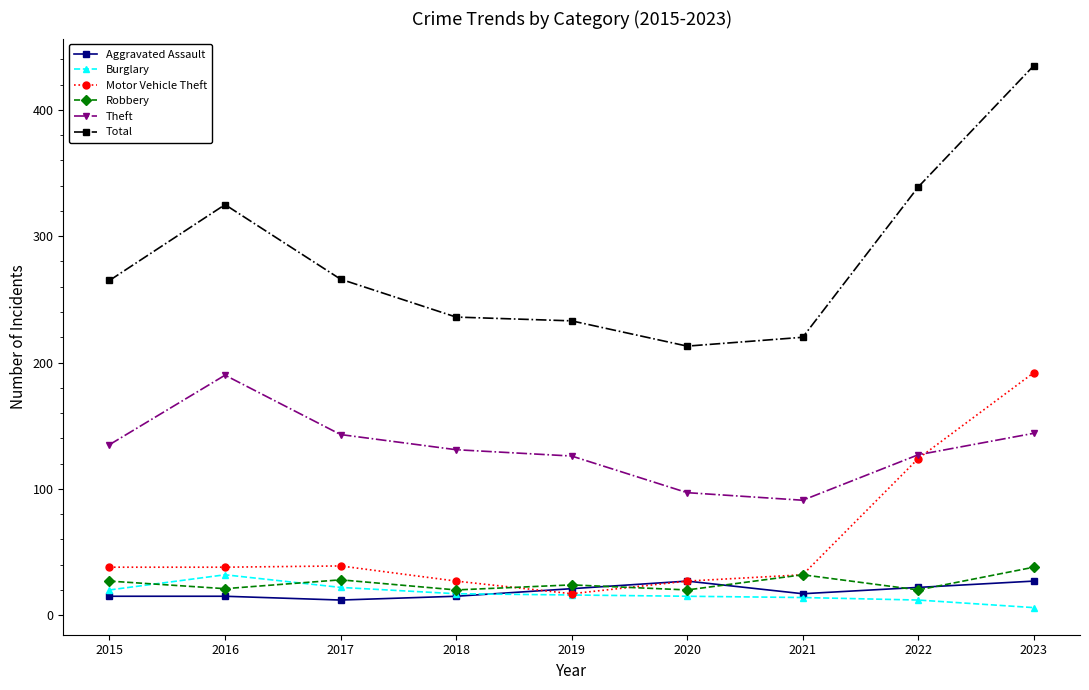

What are all the series names shown in the legend?

Aggravated Assault, Burglary, Motor Vehicle Theft, Robbery, Theft, Total